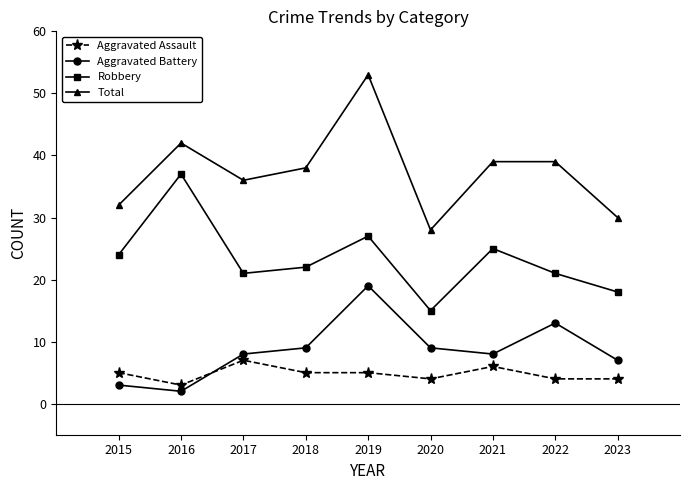

Where is the first local minimum for Total?

2017